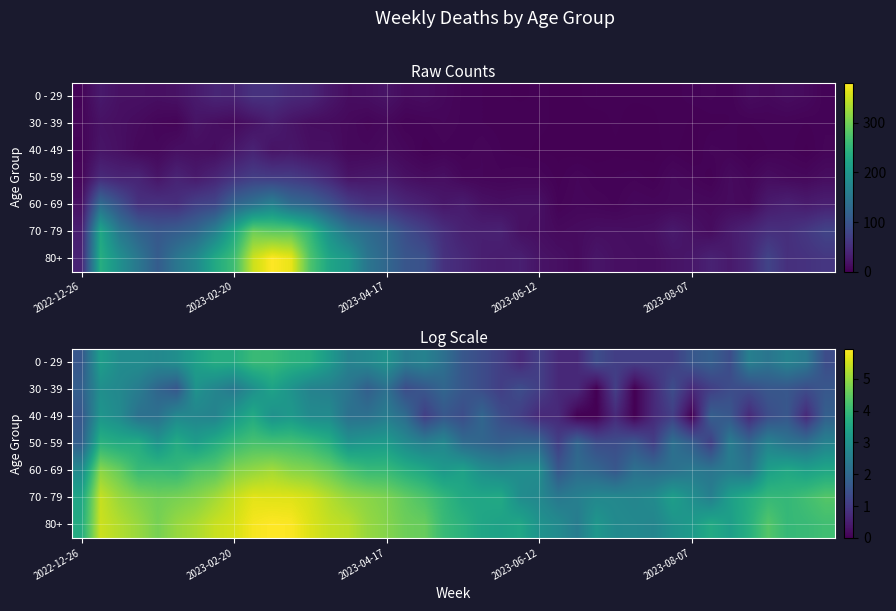

Count the number of data series in this chart.

7